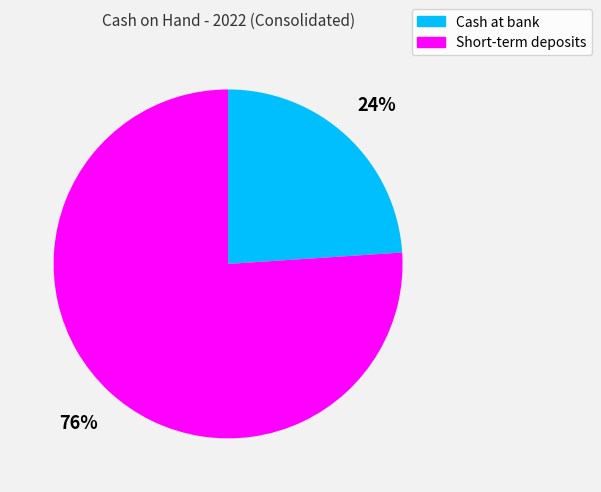

True or false: Short-term deposits accounts for 76% of the total.

True